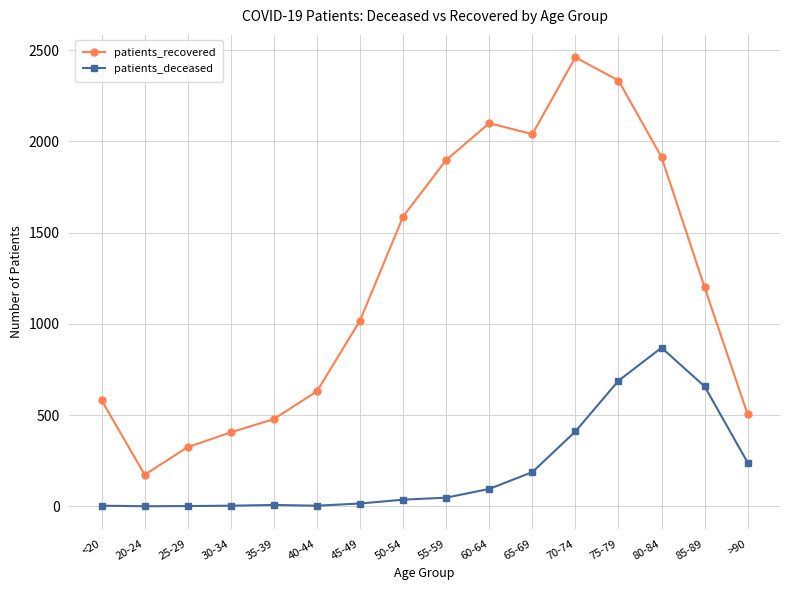

At which label is patients_recovered closest to 1317?

85-89